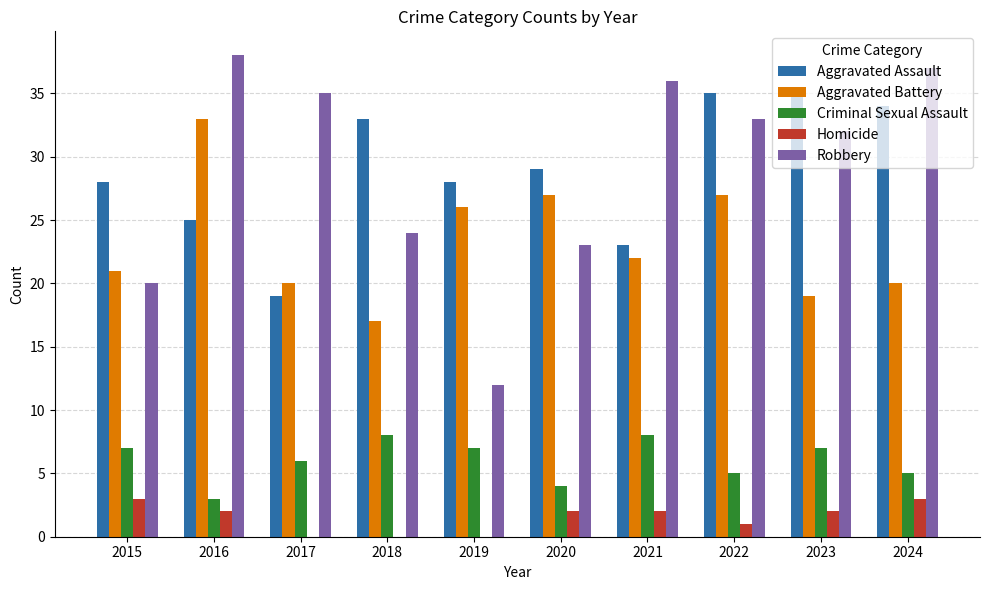

What is the approximate value of Criminal Sexual Assault at 2015?

7